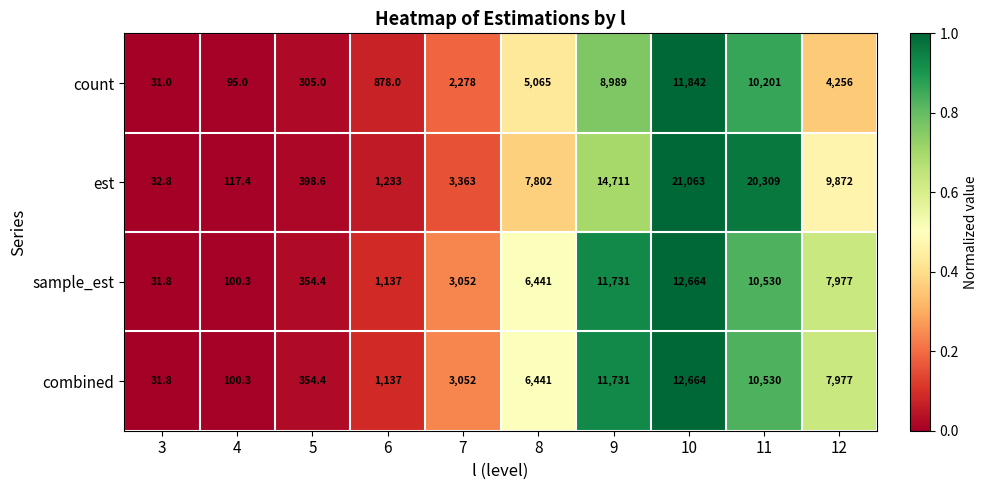

What is the difference between the sample_est values at 12 and 6?

6840.0